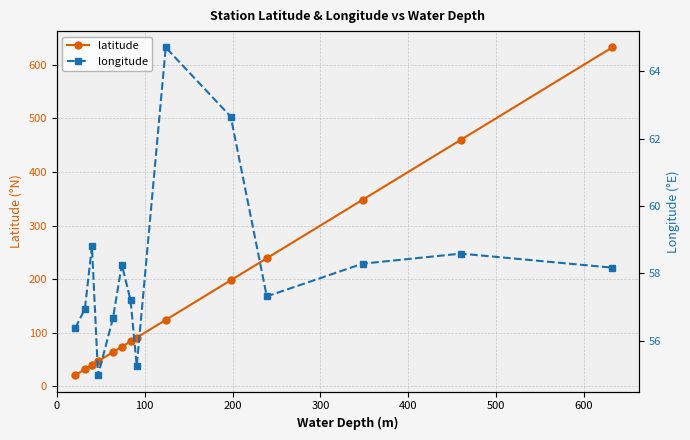

What is the maximum value for latitude?

632